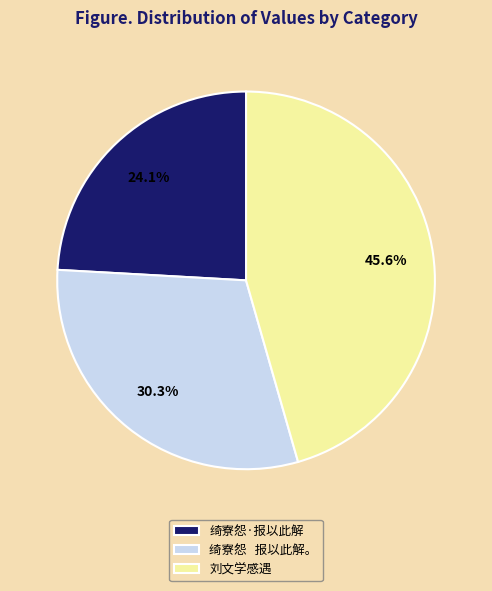

Which slice is the smallest?

绮寮怨·报以此解